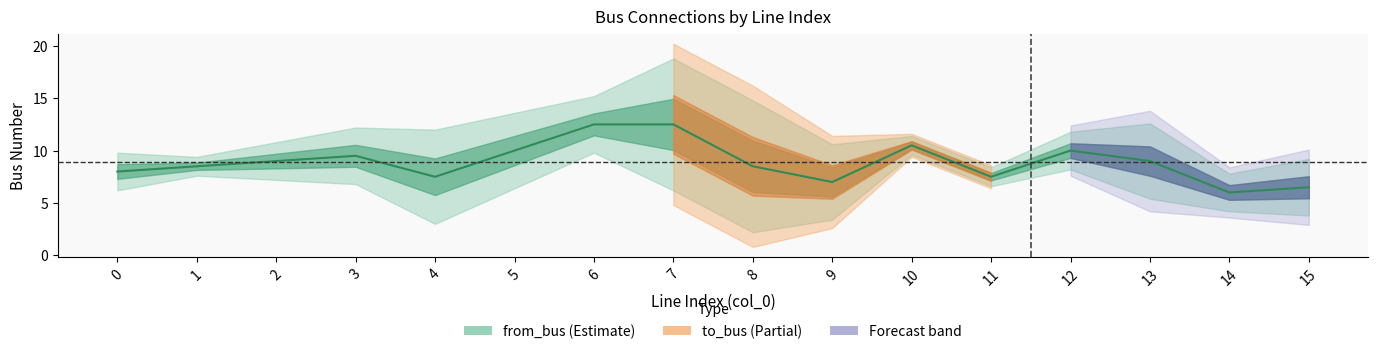

What is the minimum value for to_bus?

5